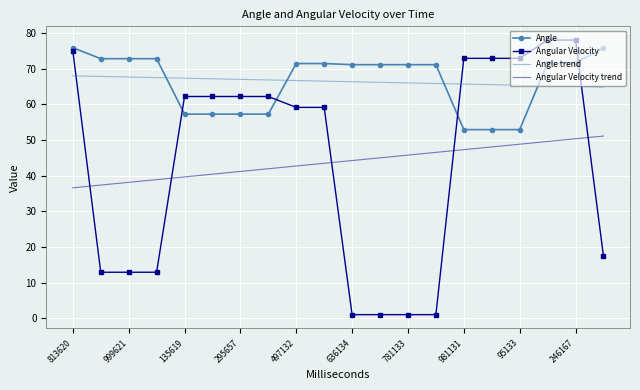

Which series has the widest spread of values?

Angular Velocity